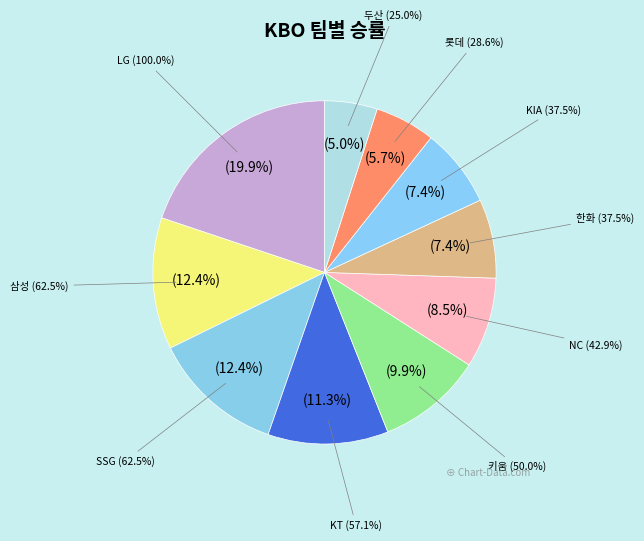

Does any single category account for the majority?

No